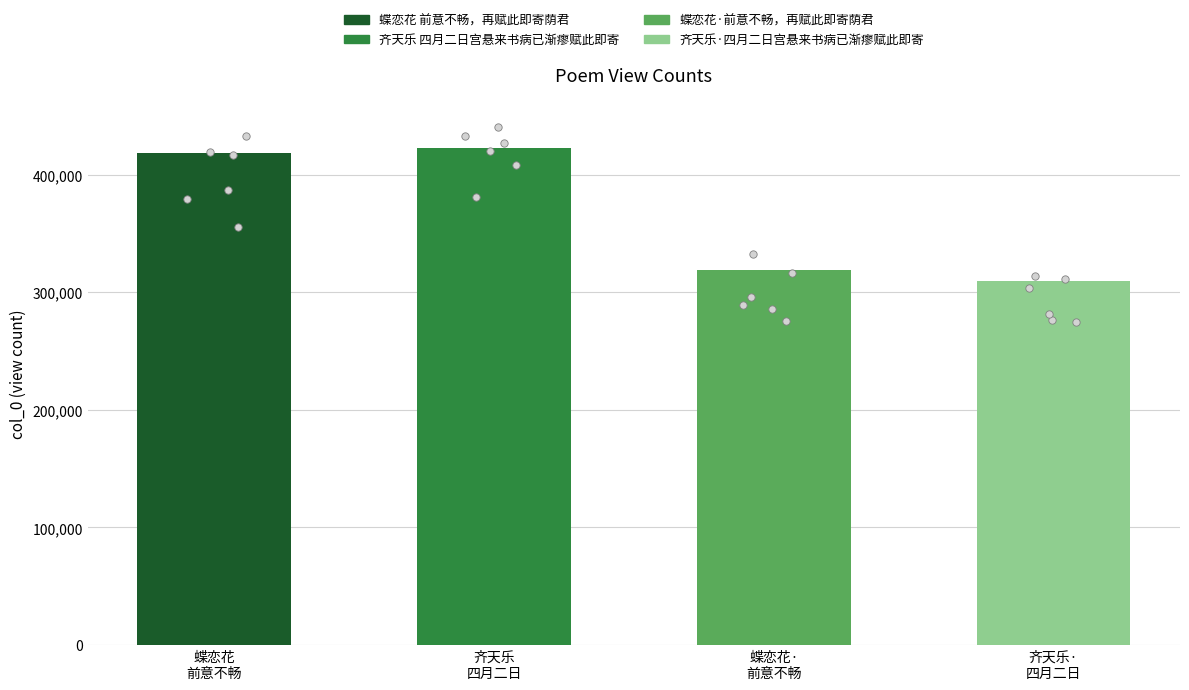

Between 齐天乐·
四月二日 and 蝶恋花
前意不畅, which is larger?

蝶恋花
前意不畅